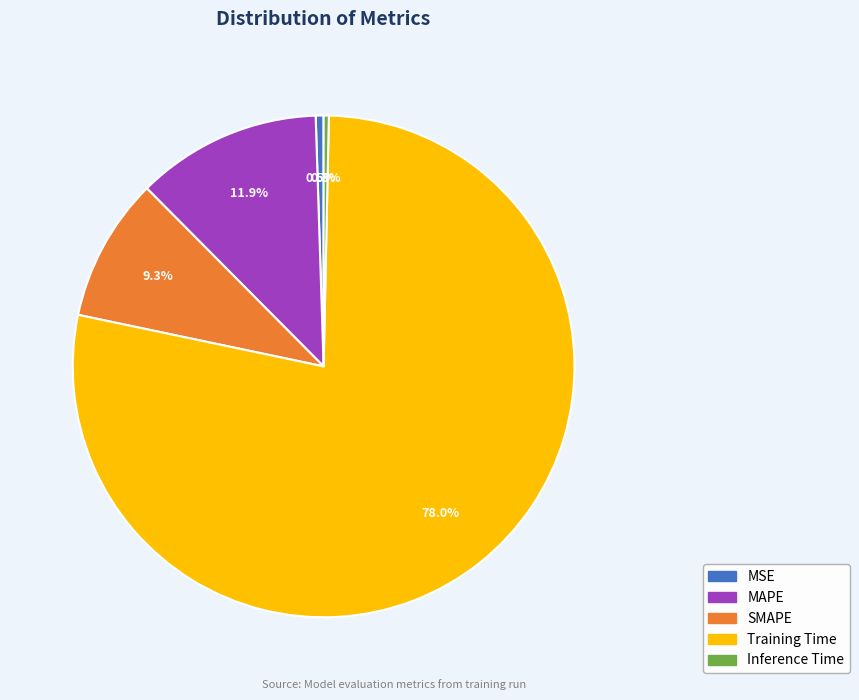

What is the largest slice in the pie chart?

Training Time